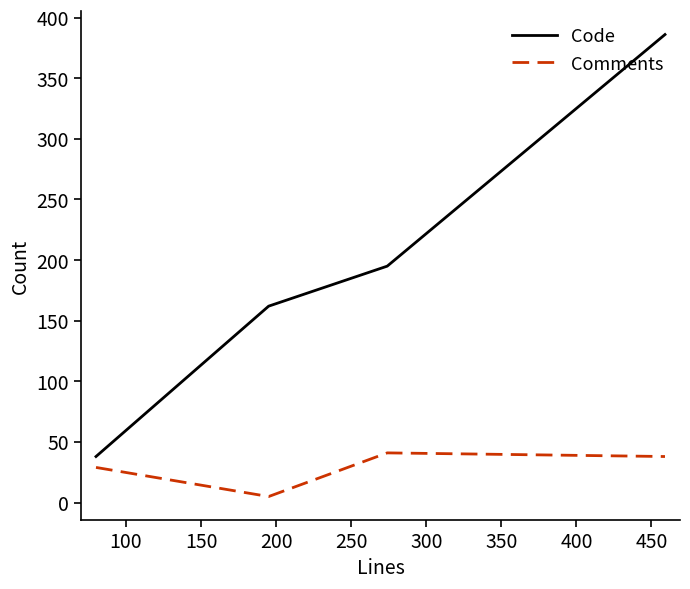

What is the greatest value displayed?

386